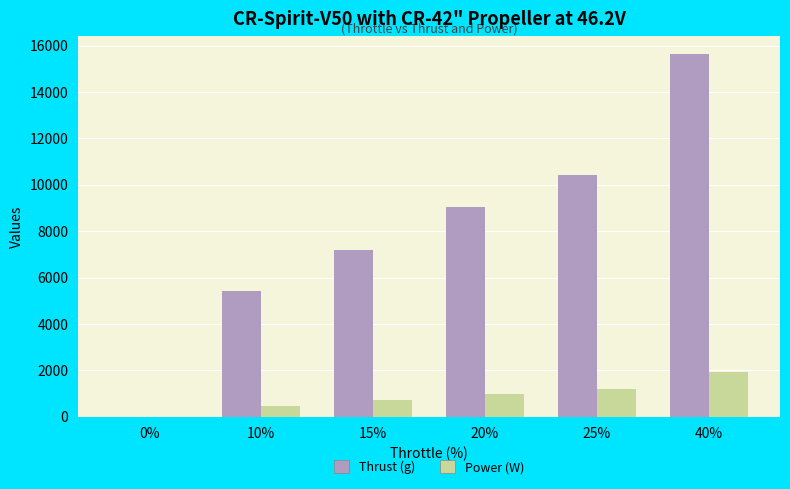

Is the value of Thrust (g) at 15% greater than the value of Power (W) at 15%?

Yes